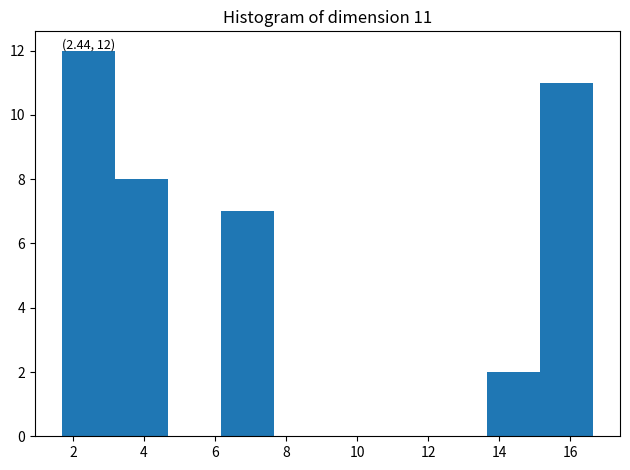

Which range on the x-axis has the tallest bar?

1.6 to 3.2